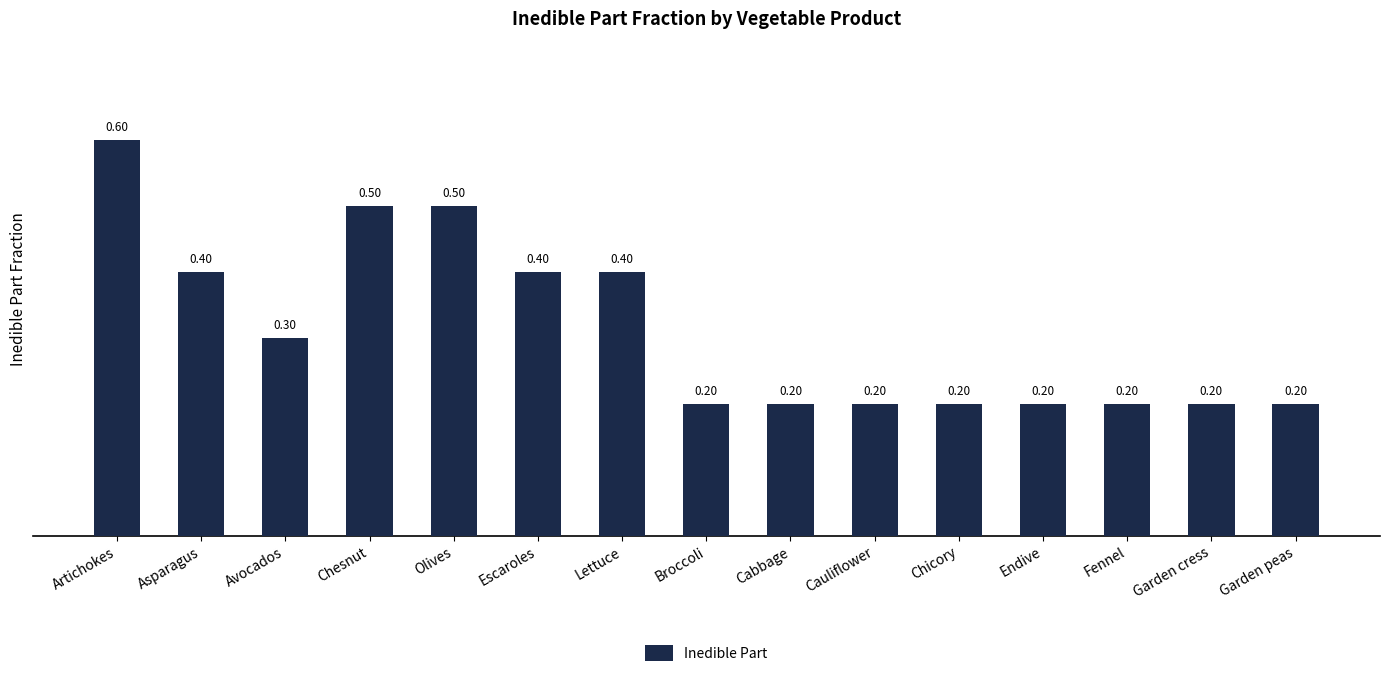

The chart shows a value of 0.2 at Fennel. True or false?

True